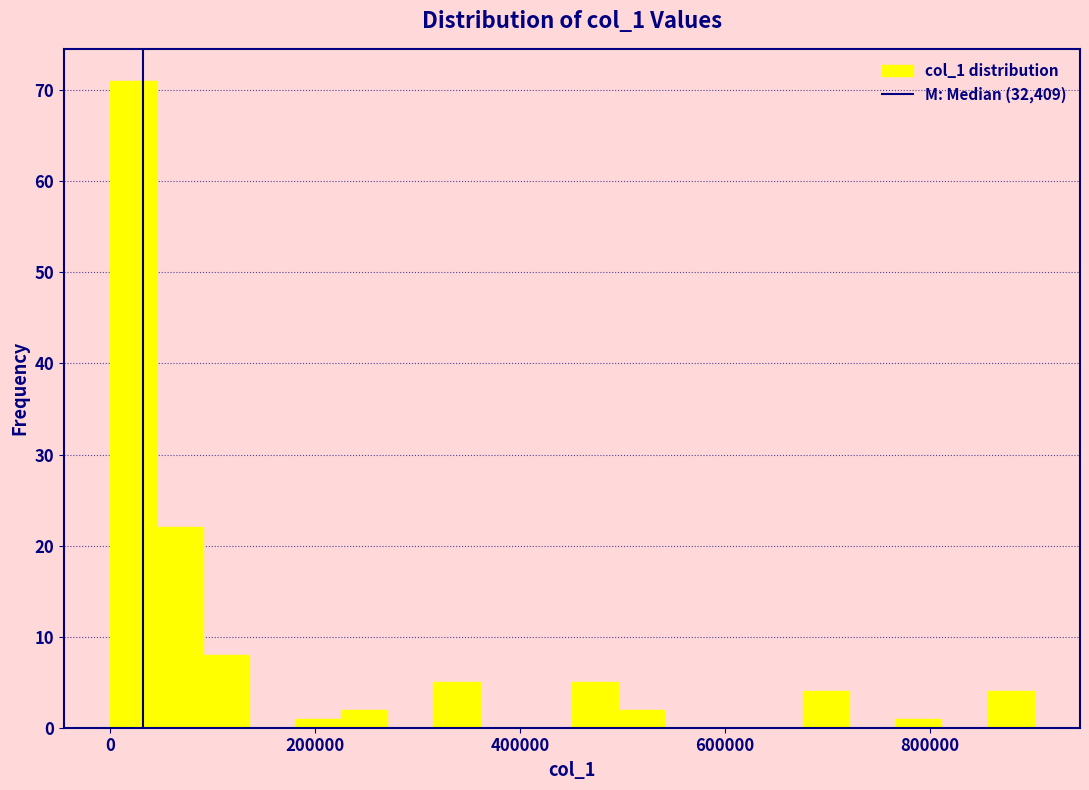

Read against the x-axis, roughly where is the centre of the tallest bar?

20000